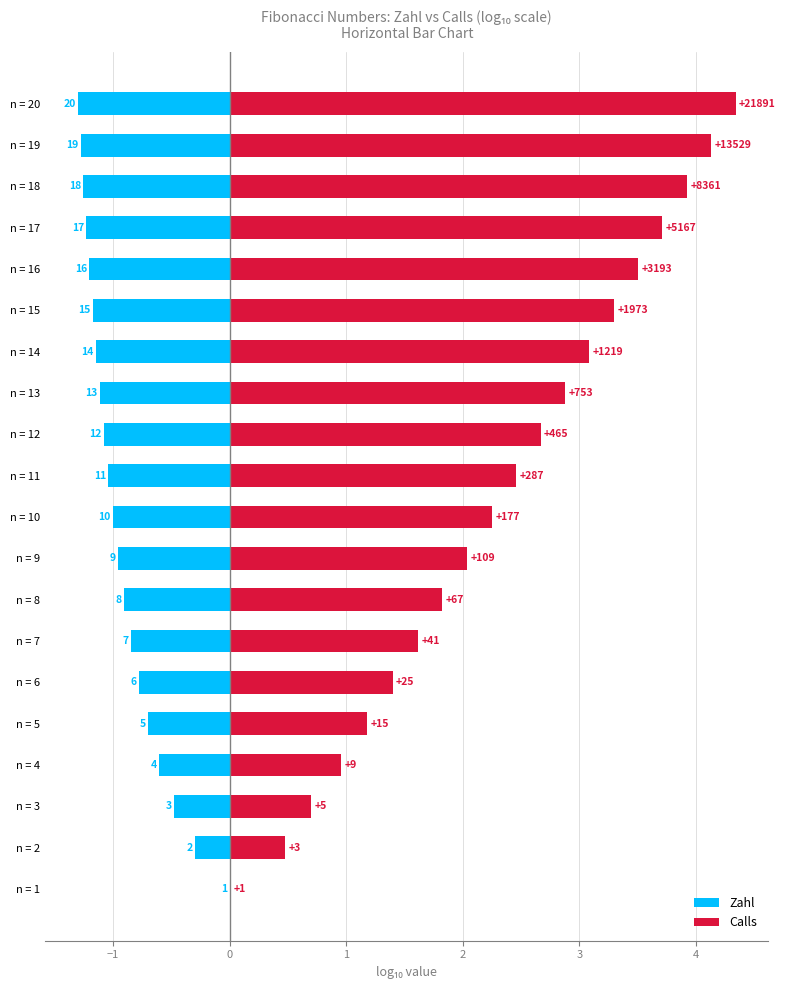

How many groups of bars are there?

20